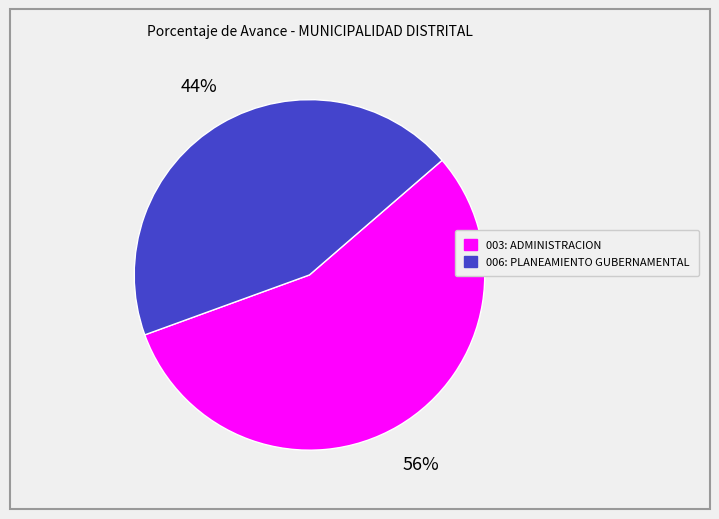

Is it true that 003: ADMINISTRACION is 56% of the pie?

True